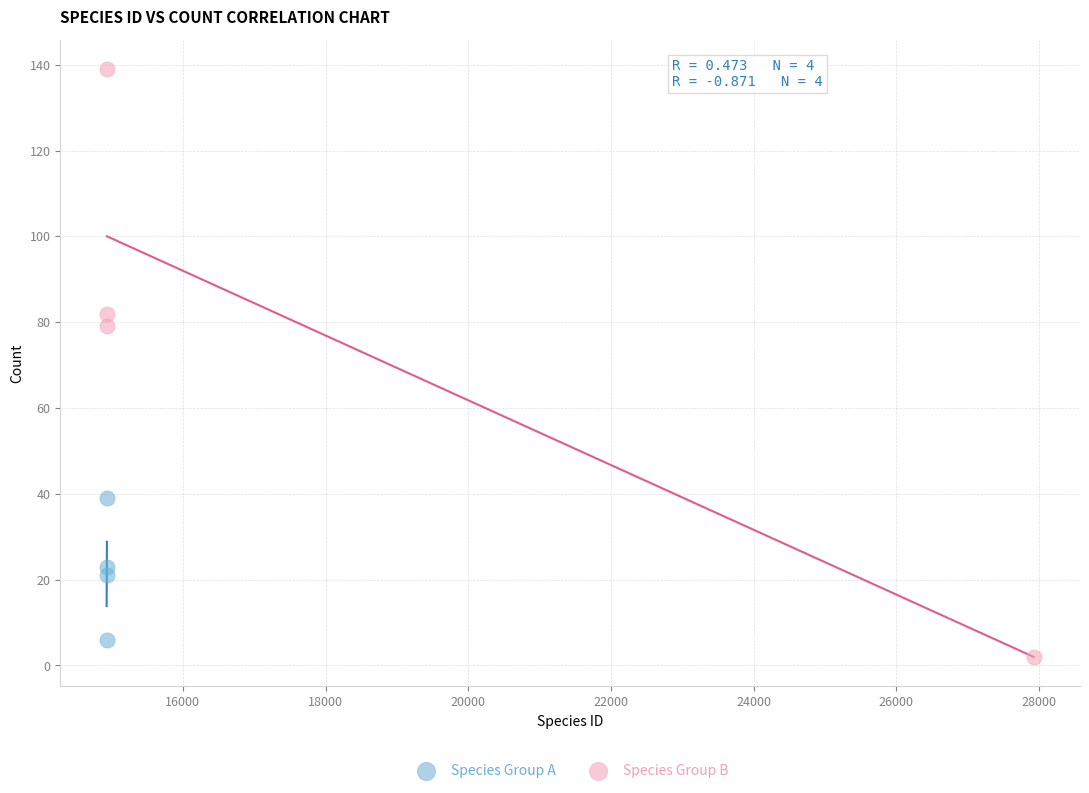

Which series has the largest Y range (max minus min)?

Species Group B